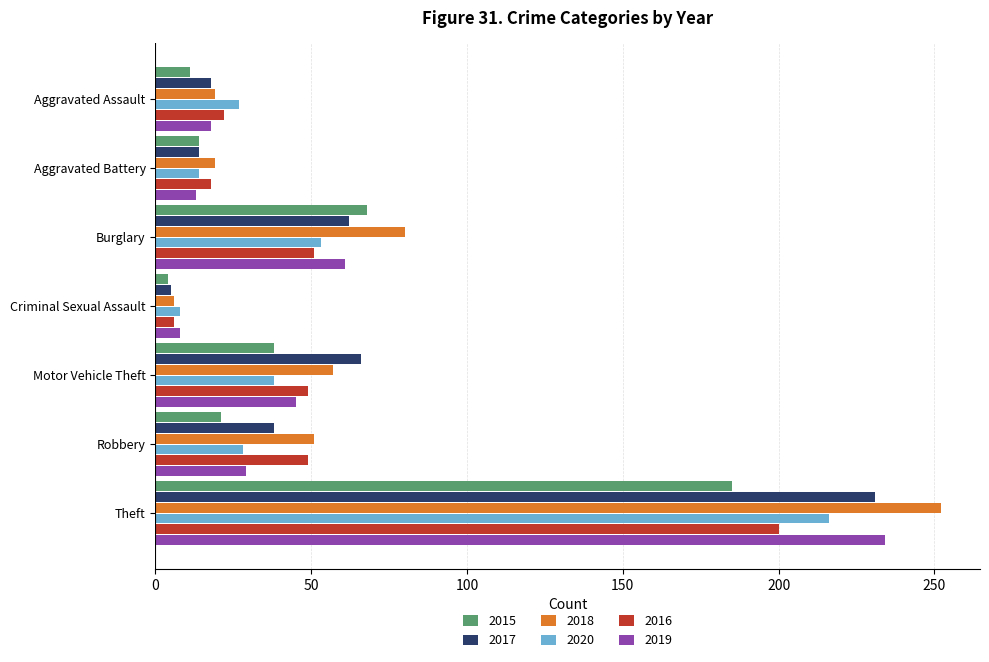

The value of 2015 at Aggravated Battery is 14. True or false?

True